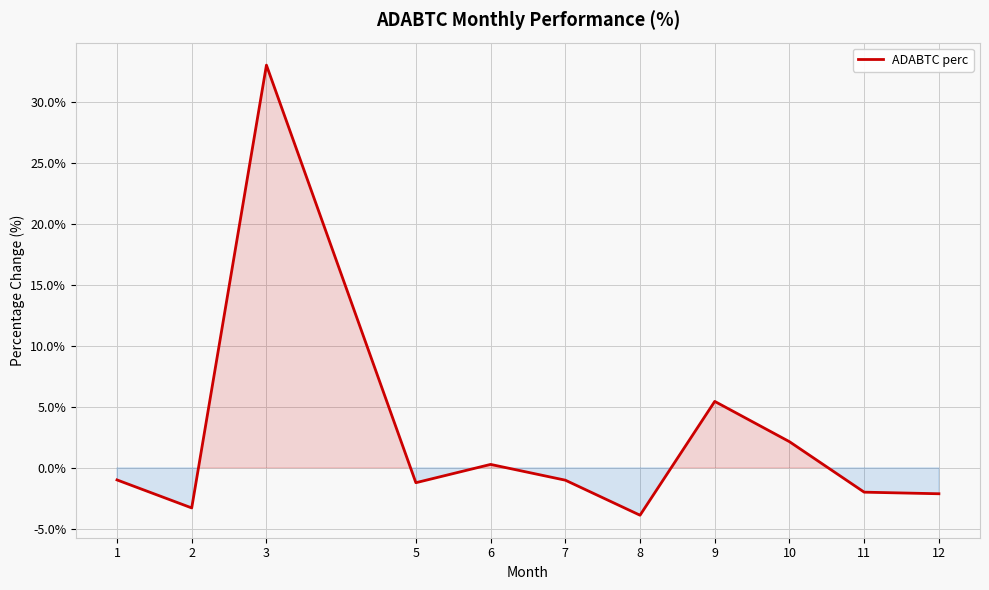

Is it true that the value at 12 is -2.1?

True